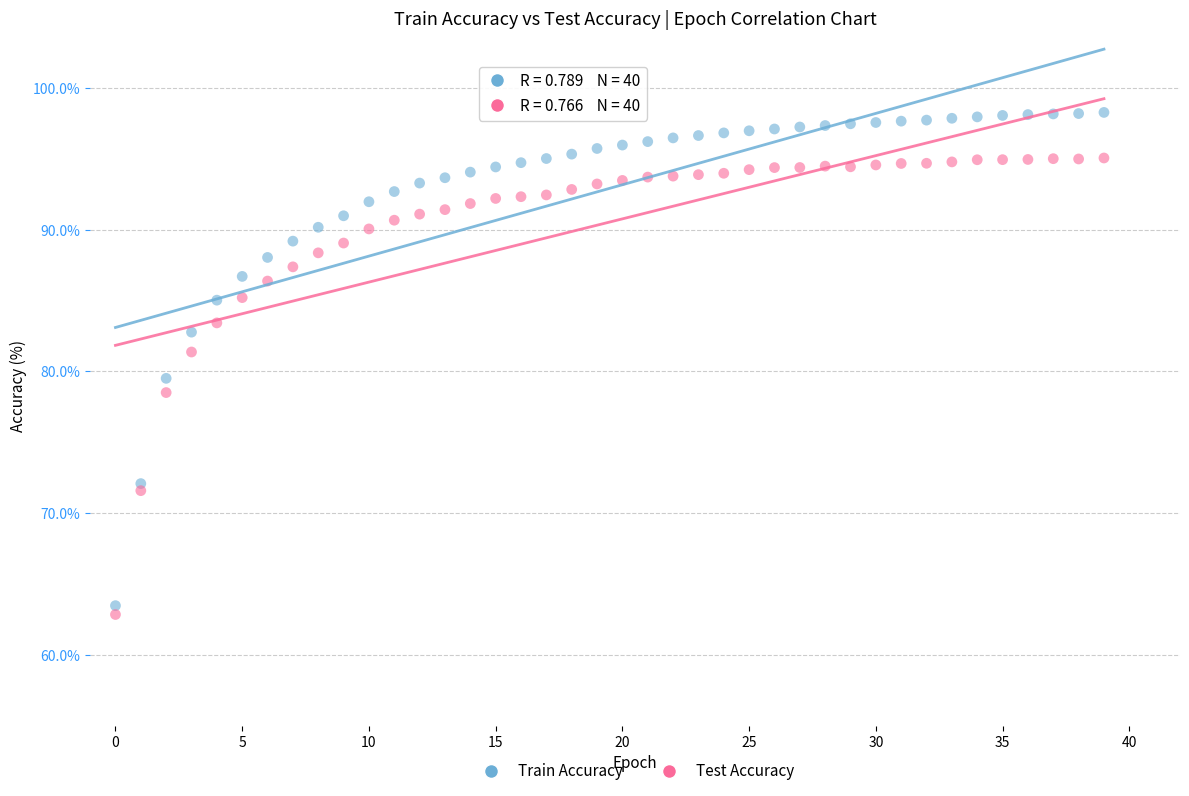

Across all series, what Y value is closest to 80?

79.5